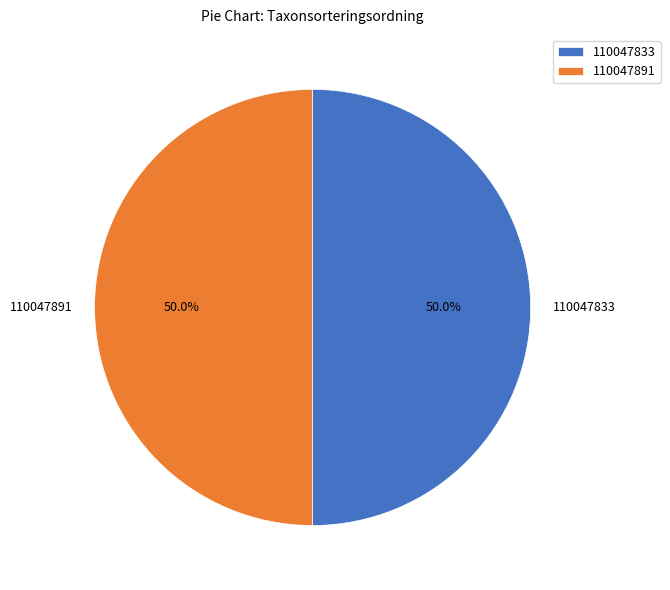

To the nearest percent, what is the average slice percentage?

50%